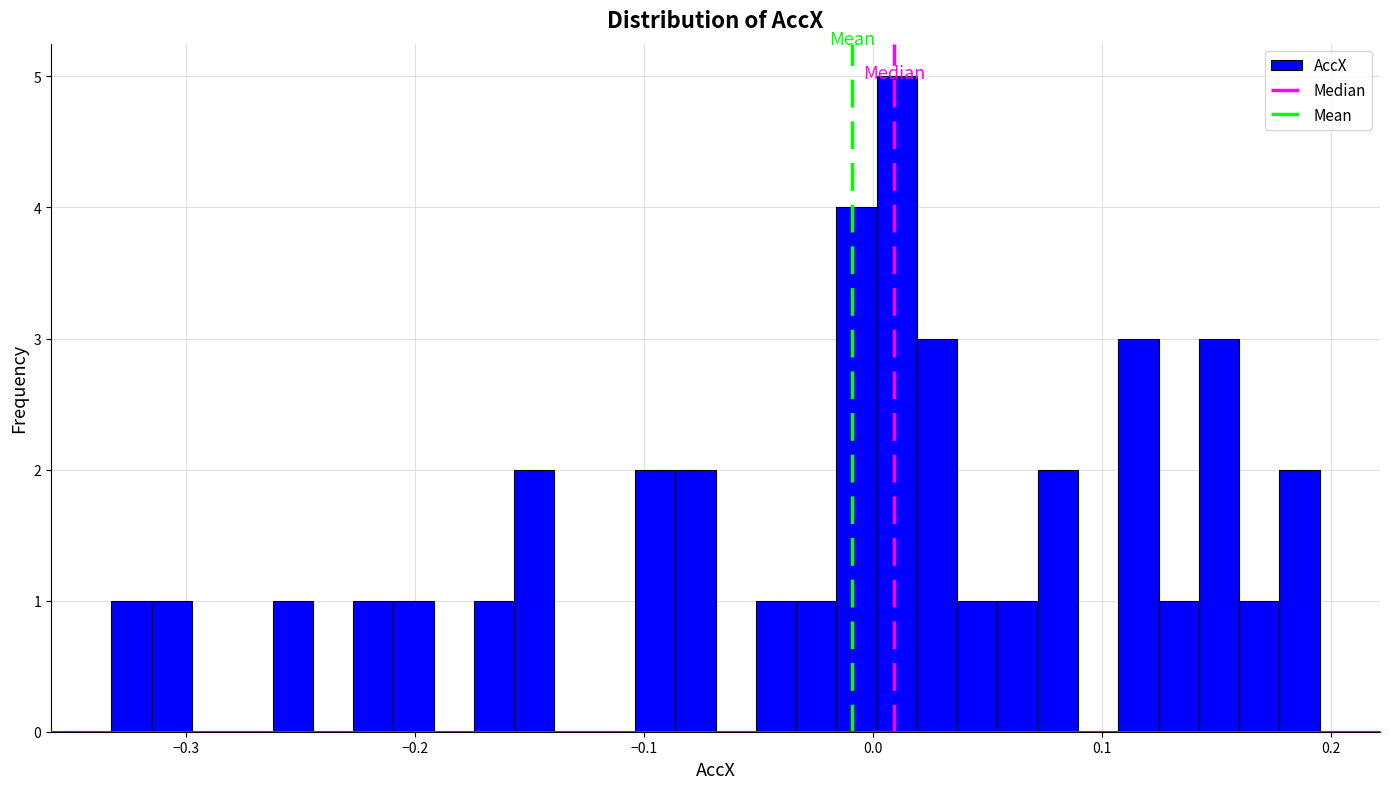

Around what value on the x-axis is the tallest bar? Give the approximate position of its centre, as read against the axis.

0.01